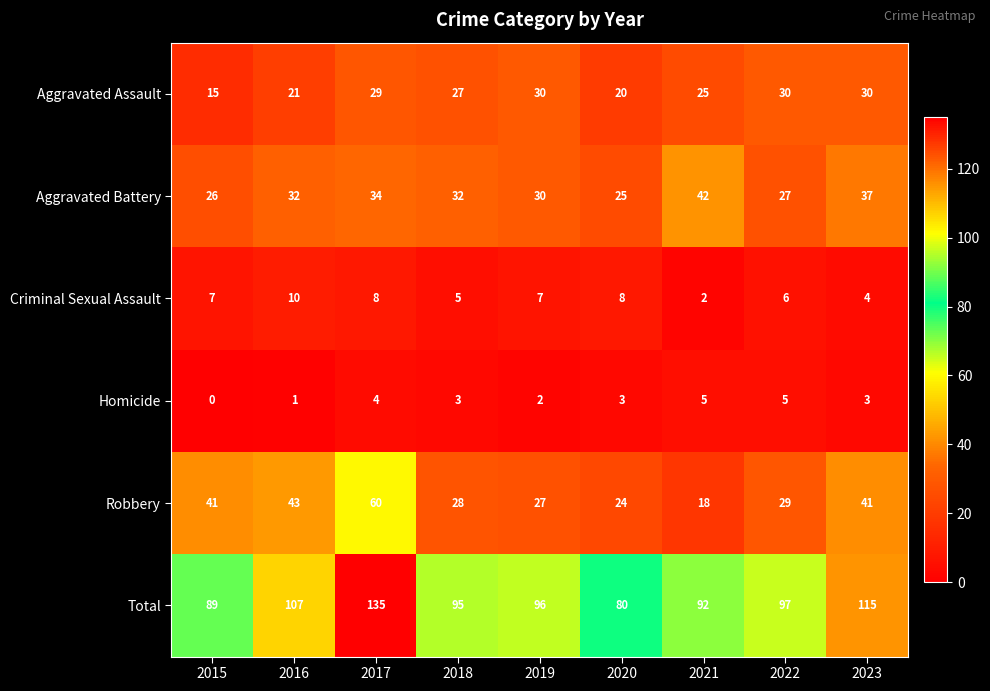

The Homicide series shows 2 at 2022. True or false?

False